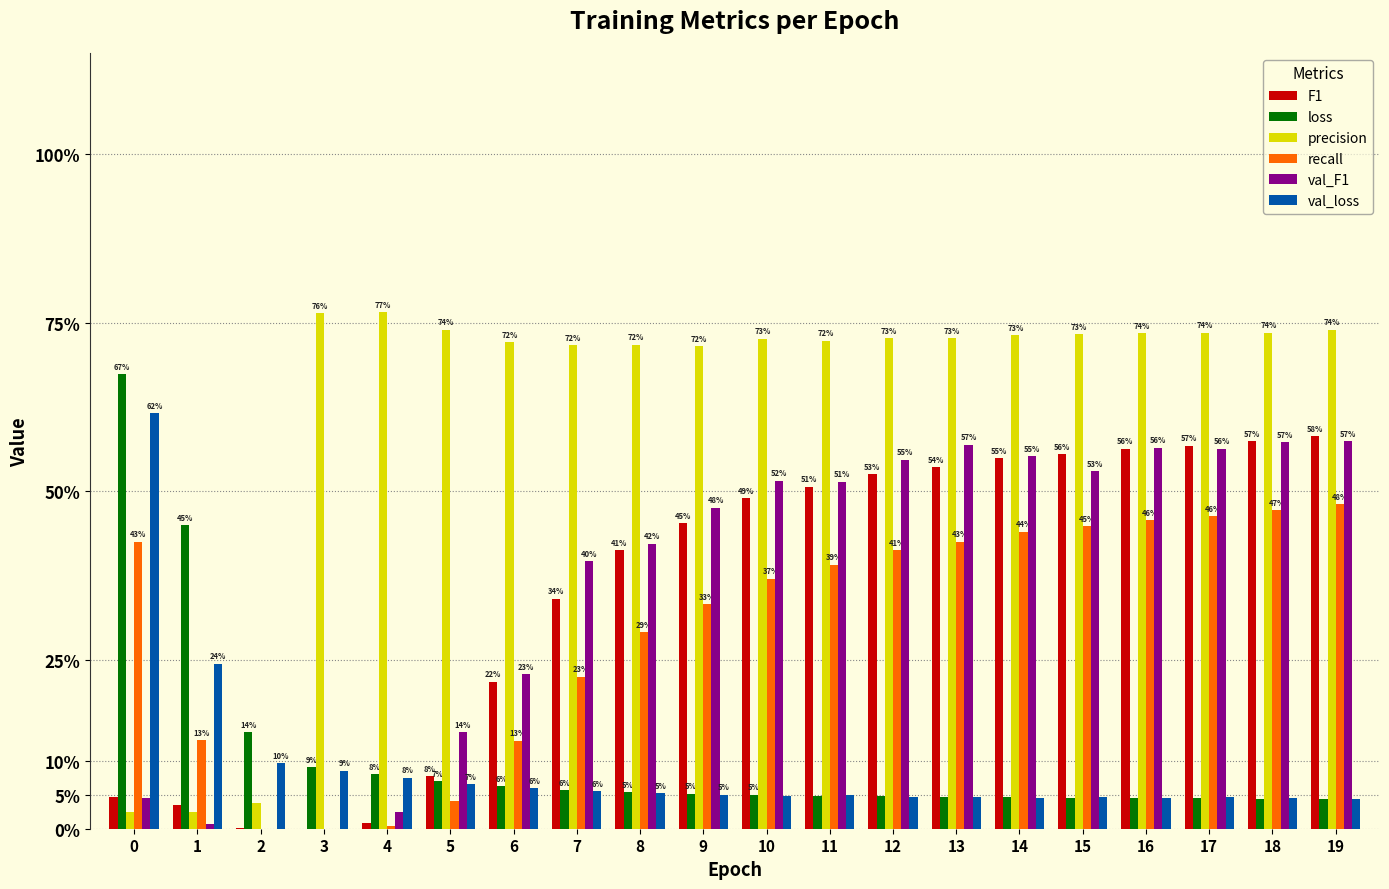

Rank the series at 2 from highest to lowest value.

loss, val_loss, precision, F1, recall, val_F1